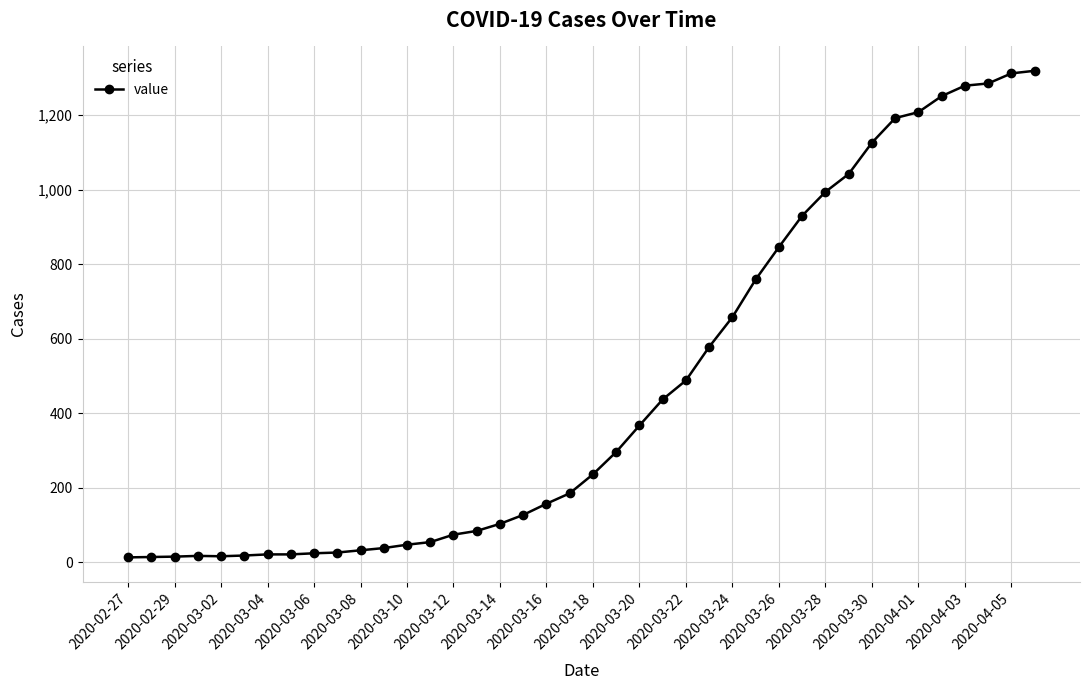

What is the value of the 30th point from the left?

930